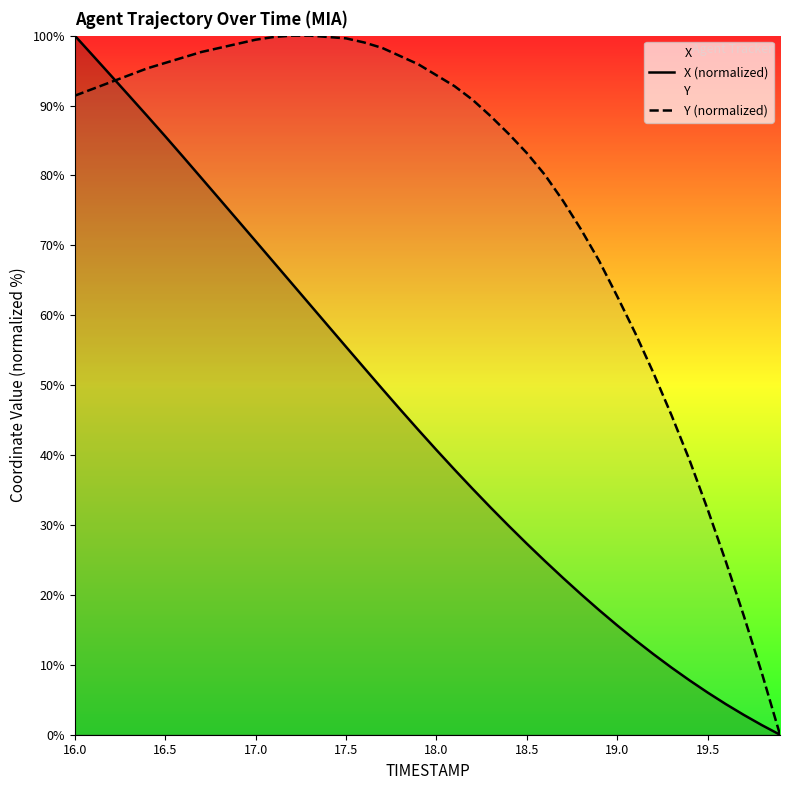

What are all the series names shown in the legend?

X (normalized), Y (normalized)